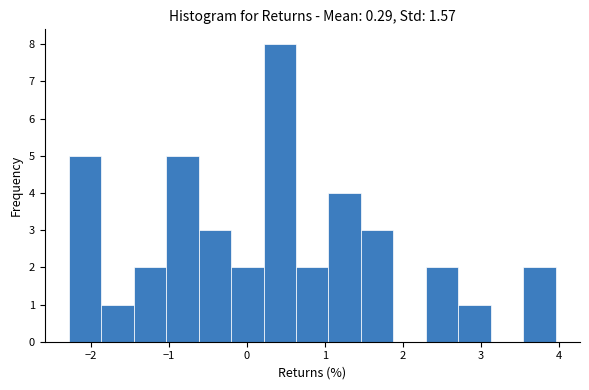

How tall is the bar that spans -0.2 to 0.2 on the x-axis? Neither the bar edges nor the heights are printed on the chart, so give them approximately, as read against the axes.

2